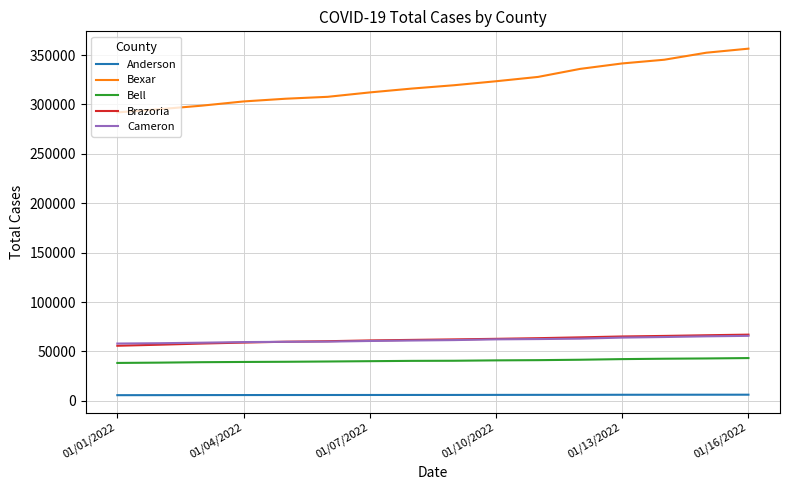

What is the greatest value displayed?

356502